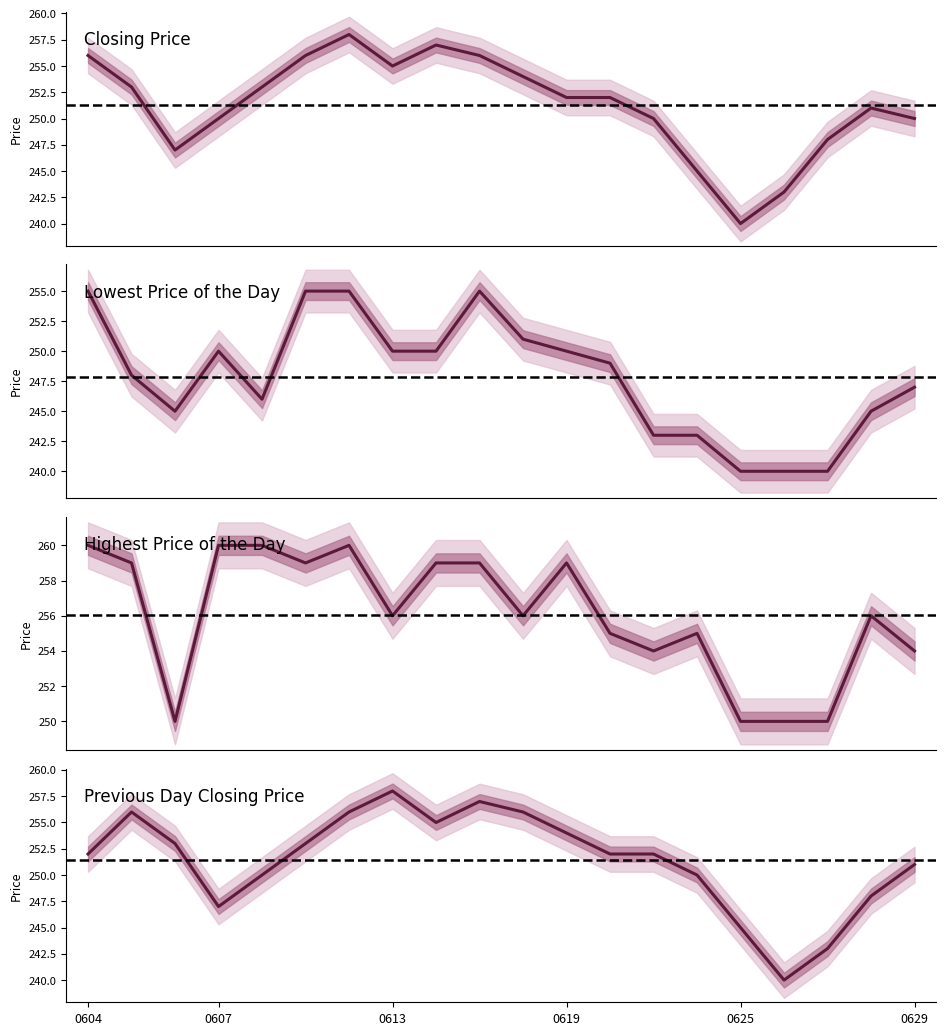

Rank the series by their maximum value, from lowest to highest.

Lowest Price of the Day, Closing Price, Previous Day Closing Price, Highest Price of the Day